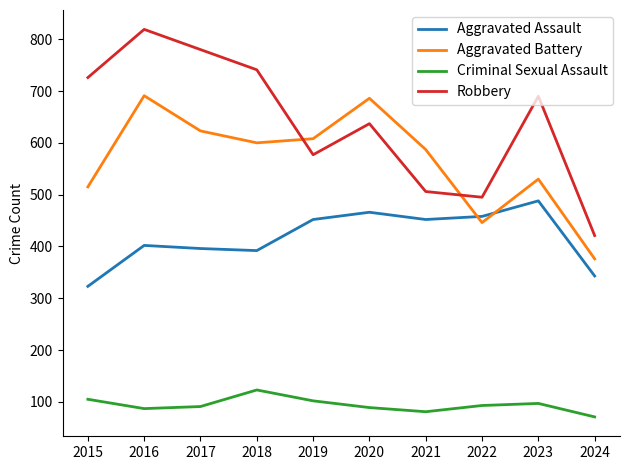

What is the difference between the Aggravated Battery values at 2021 and 2023?

57